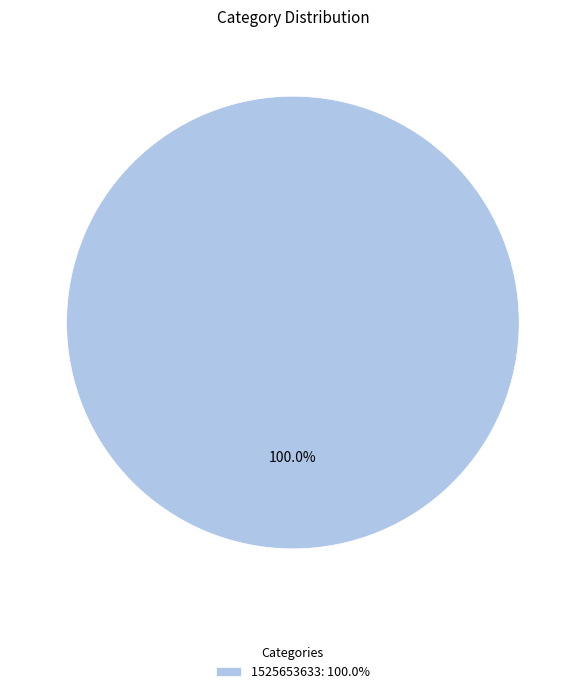

Does any single category account for the majority?

Yes